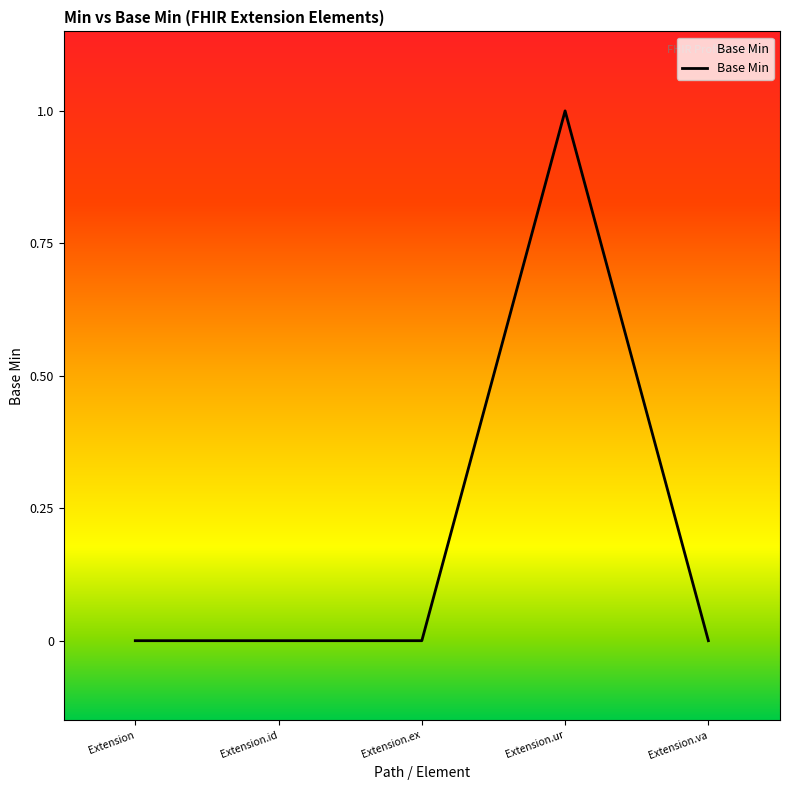

Which label corresponds to the largest value in the chart?

Extension.ur